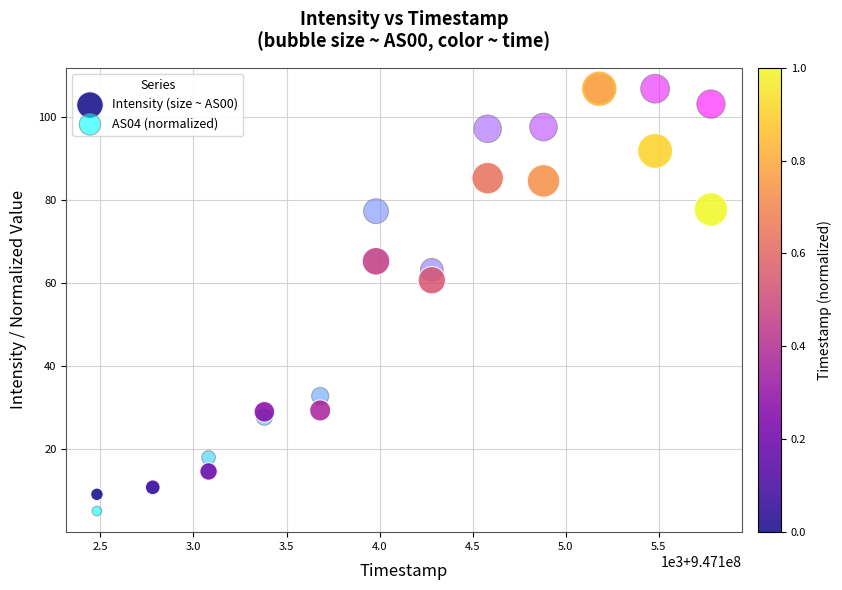

In the AS04 (normalized) series, what Y value is closest to 55?

63.2